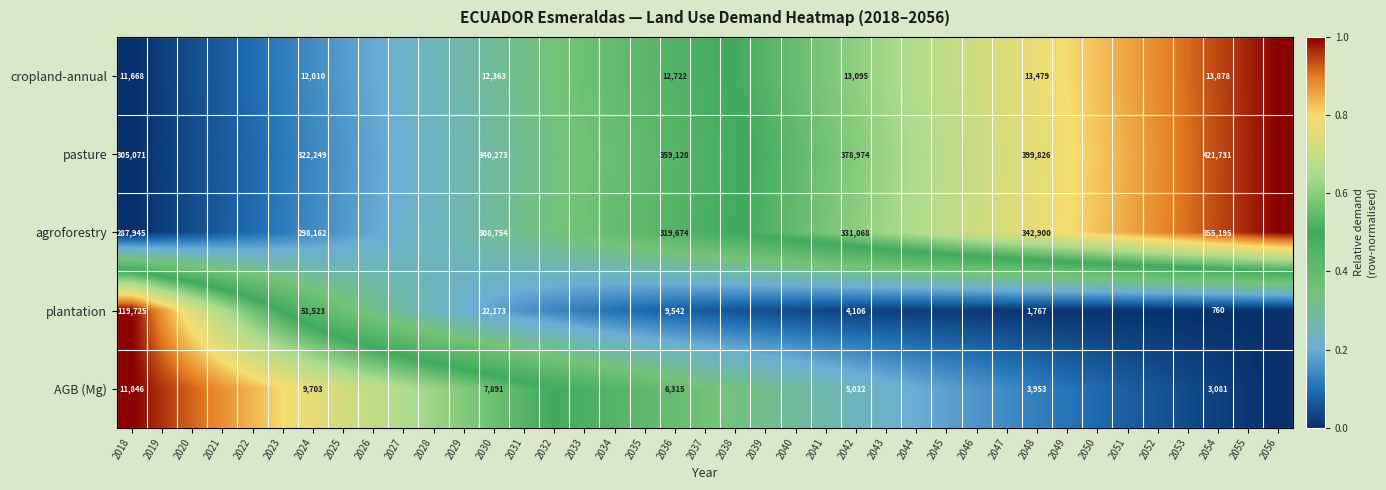

Is the value of agroforestry at 2036 greater than the value of pasture at 2054?

No